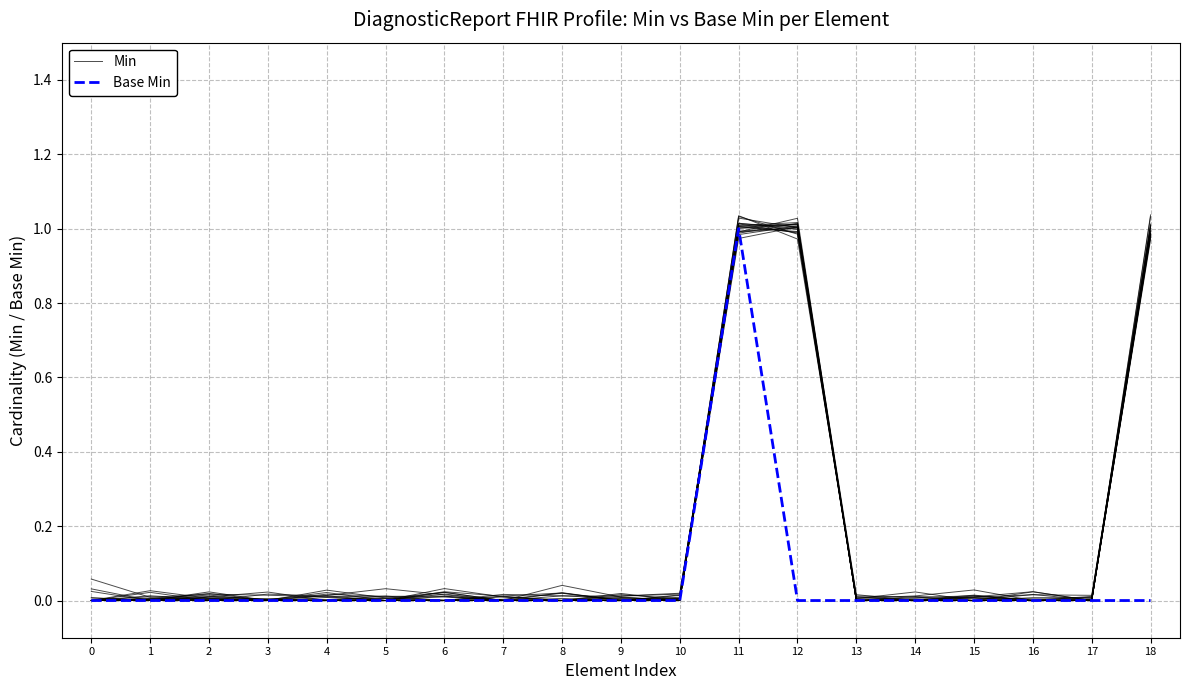

How many positive values does the Base Min series have?

1